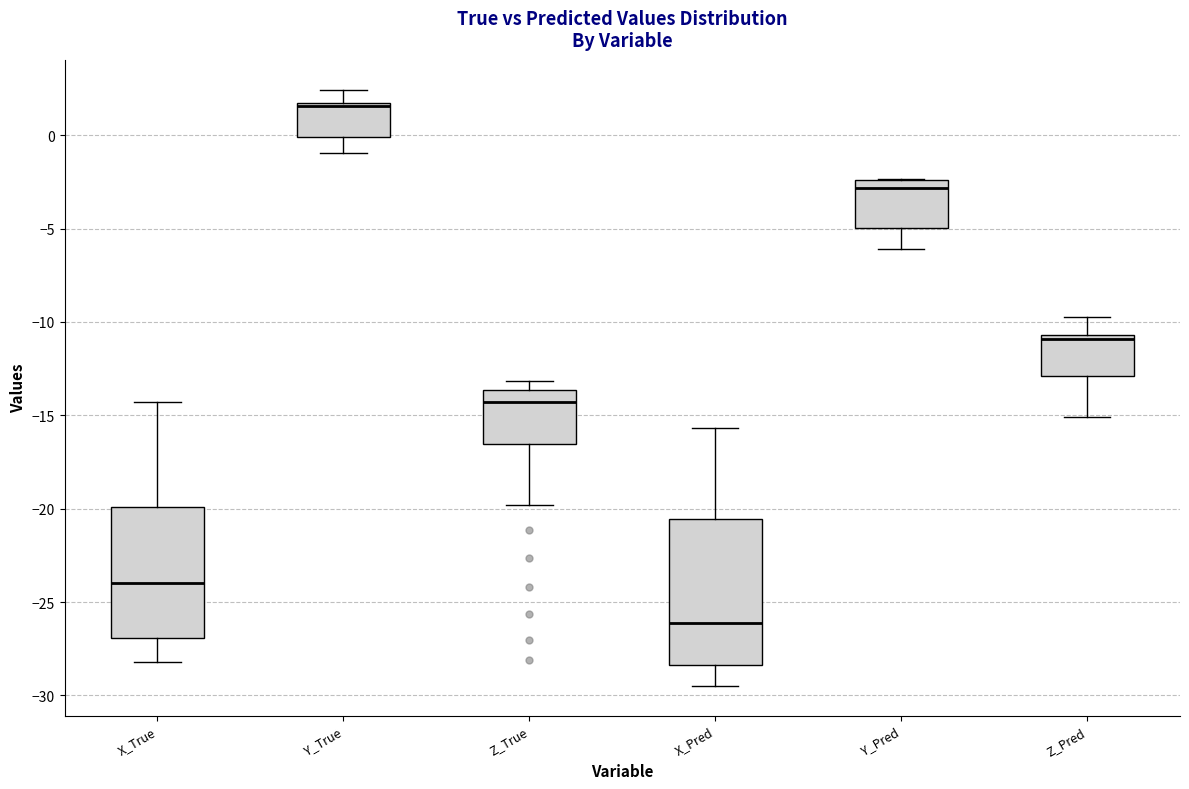

Which box's median line is the highest?

Y_True